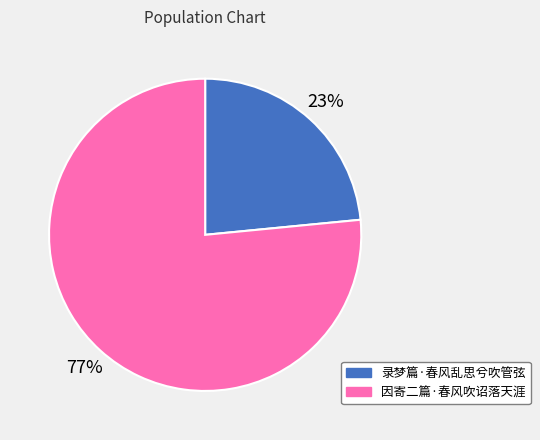

Does any single category account for the majority?

Yes